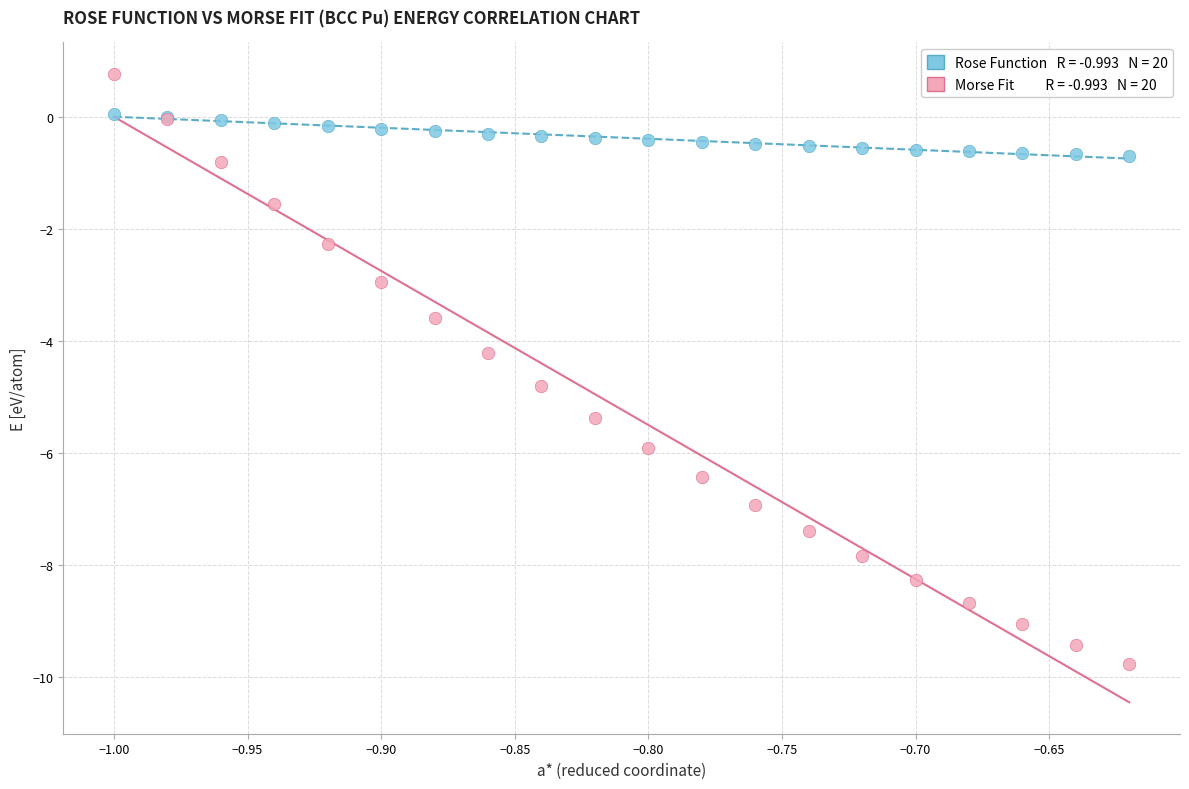

Across all series, what Y value is closest to -4?

-4.2